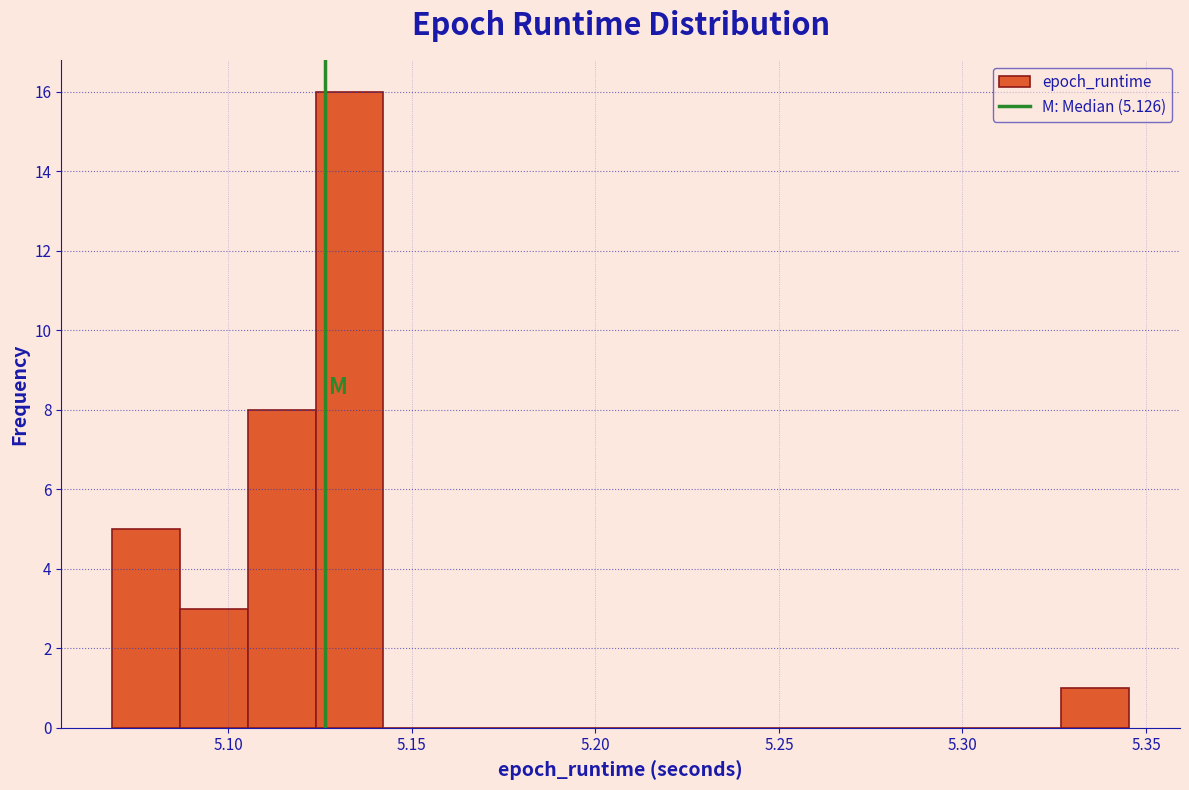

Read against the x-axis, roughly where is the centre of the tallest bar?

5.135